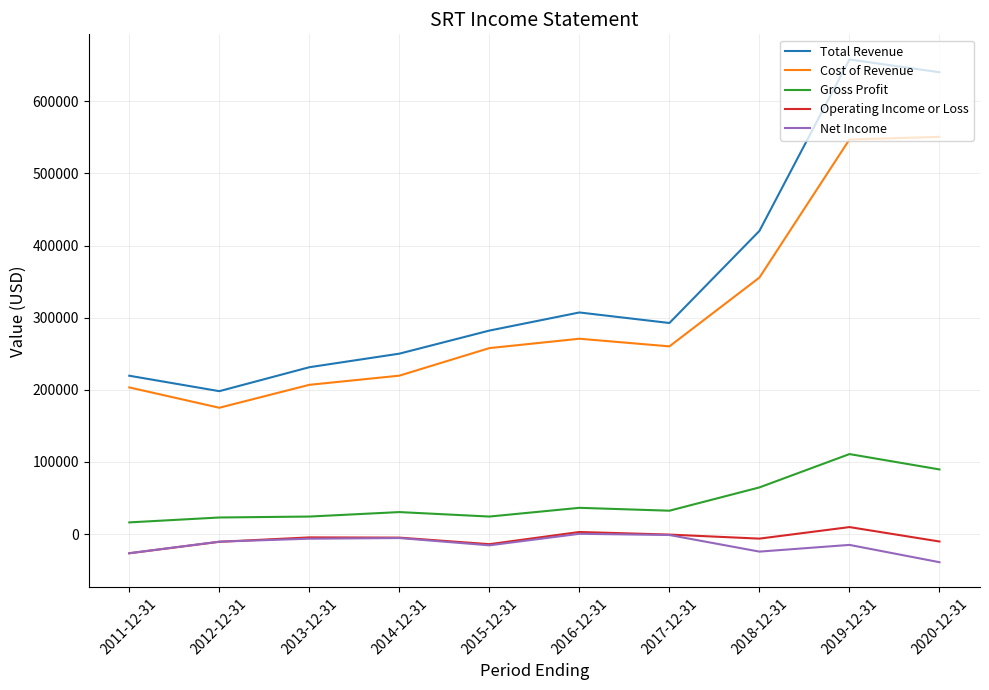

True or false: Total Revenue and Net Income intersect in this chart.

False